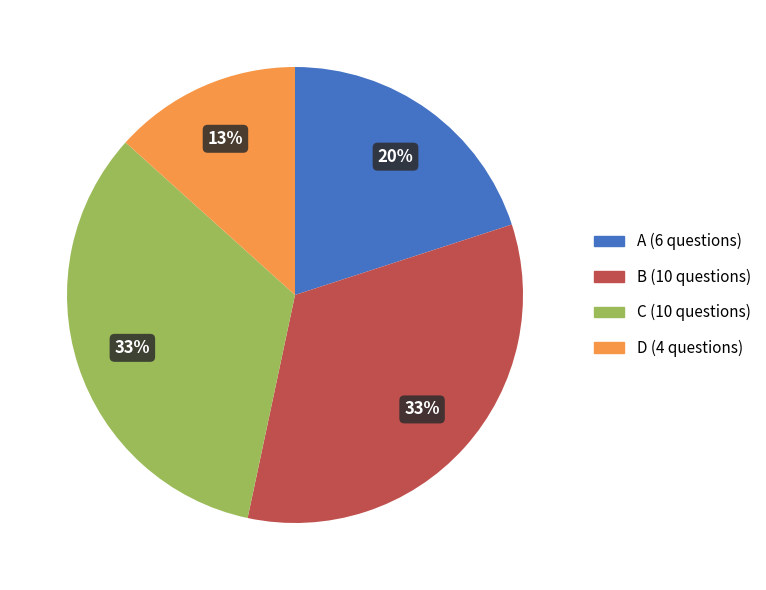

Which category has the smallest portion of the pie?

D